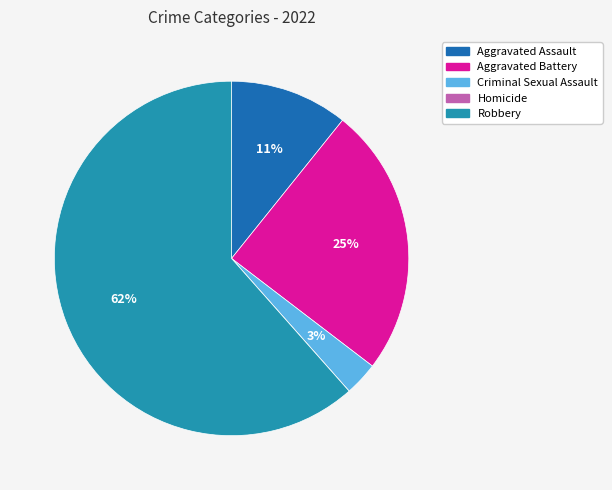

To the nearest percent, what percentage of the pie is Aggravated Assault?

11%